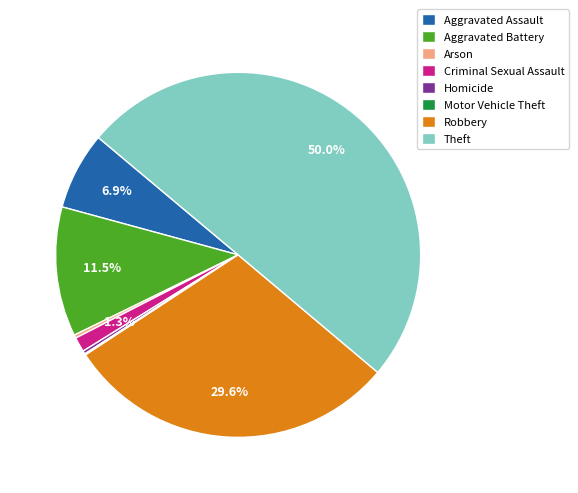

To the nearest percent, what is the average slice percentage?

12%